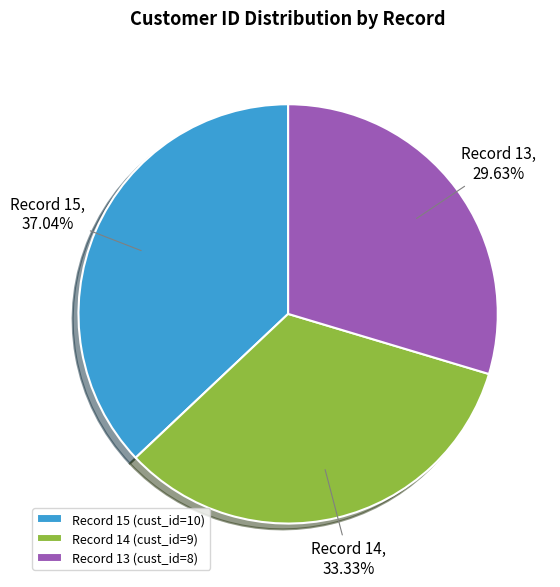

How many segments does this pie chart have?

3